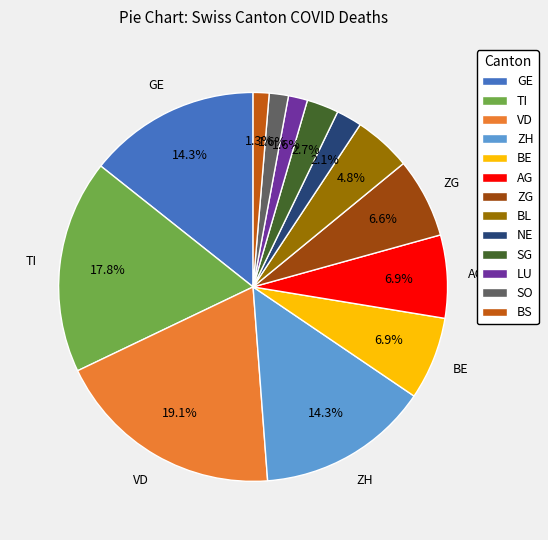

Does TI account for over 50% of the chart?

No